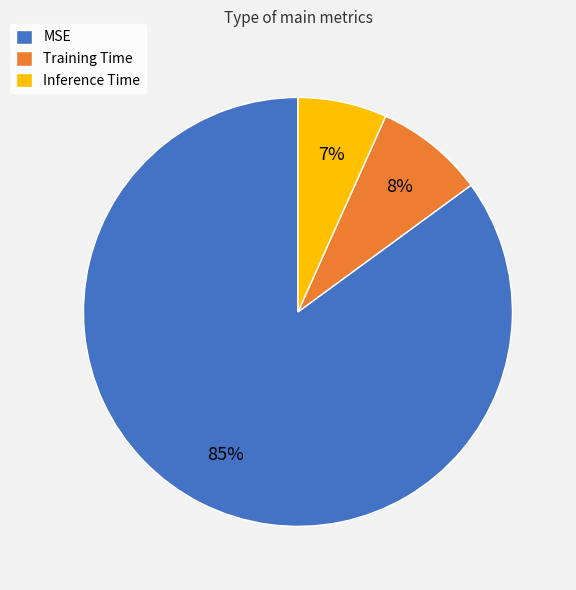

Is there a majority slice in this chart?

Yes